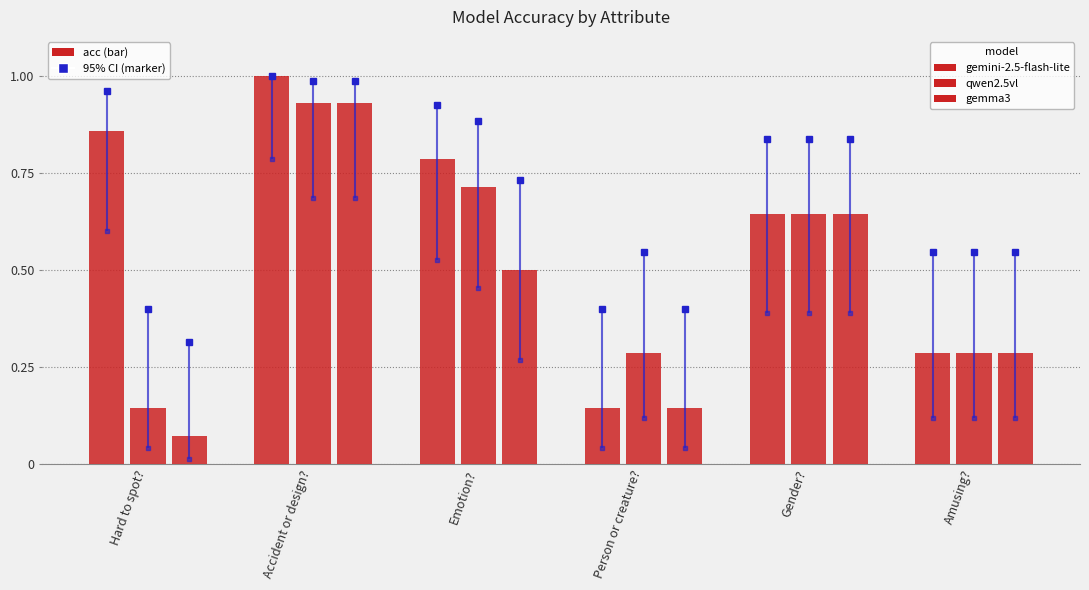

How many bars are there in each group?

3